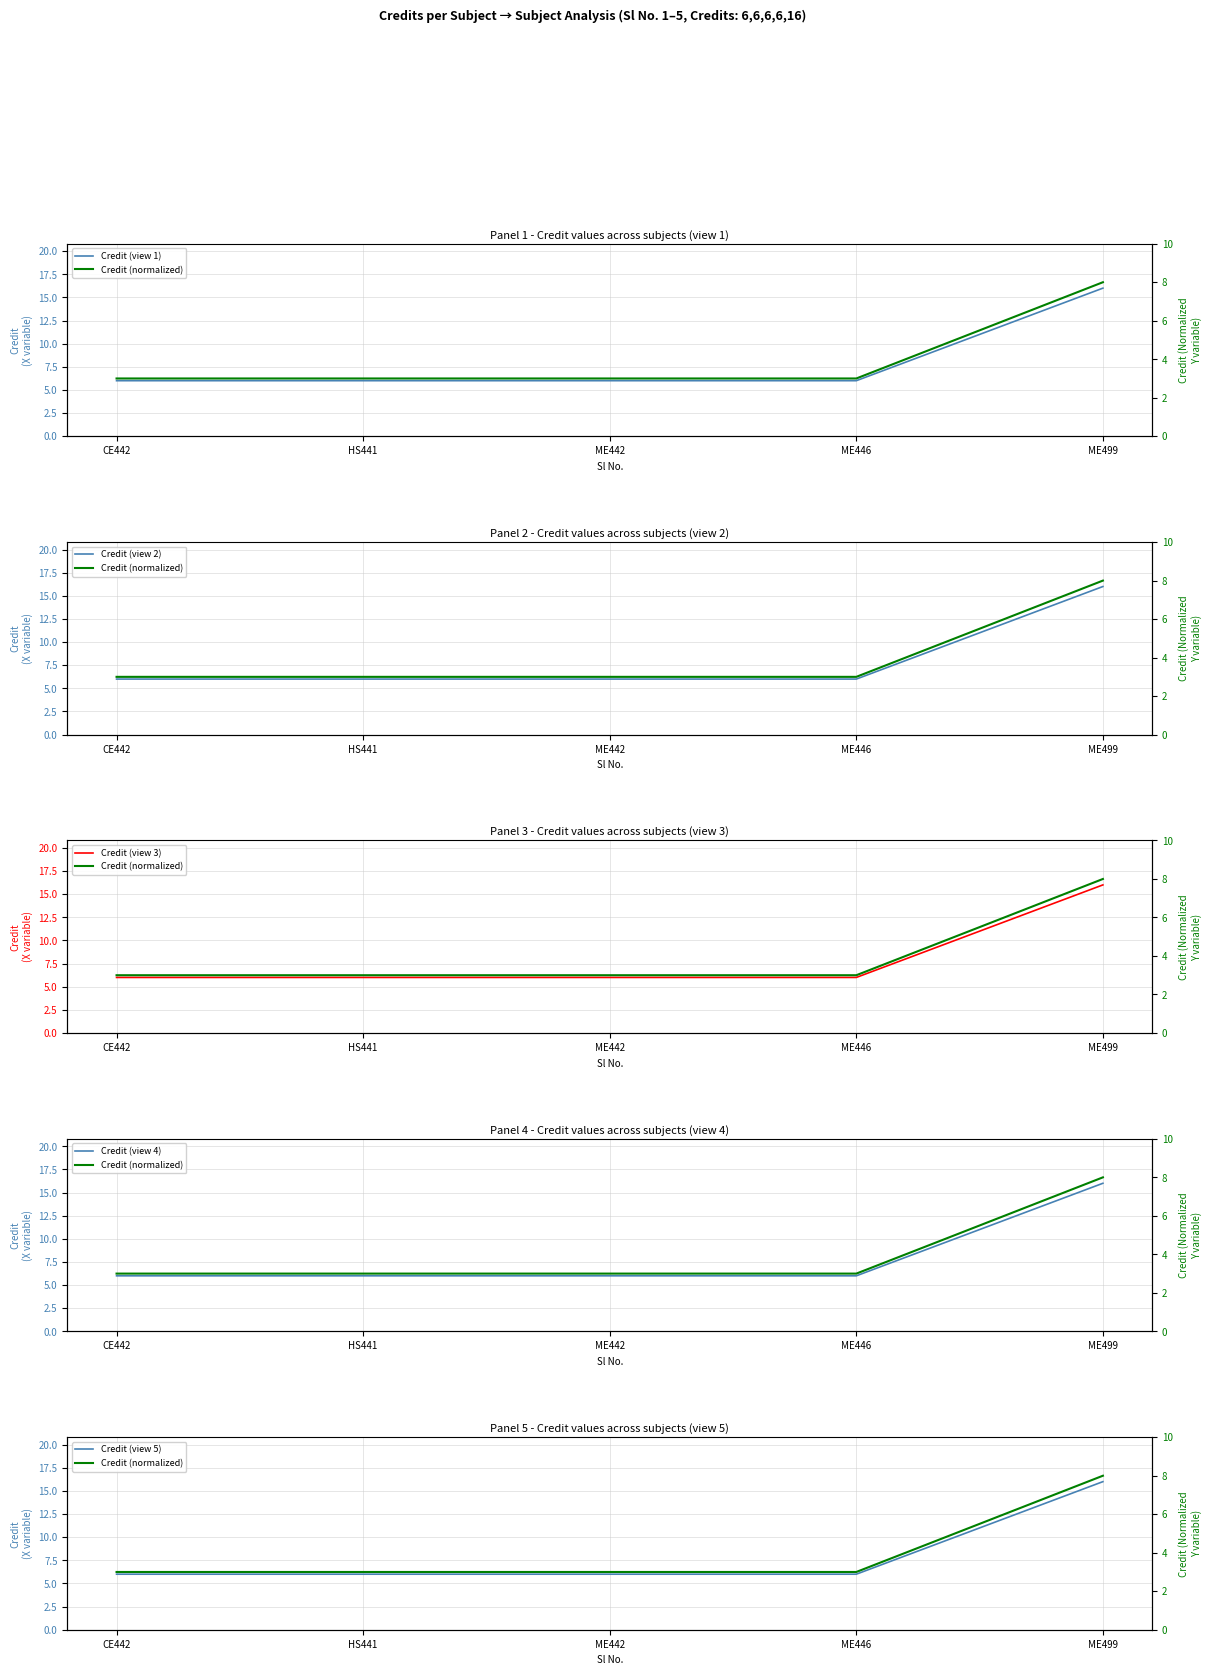

True or false: Credit (view 3) and Credit (view 1) intersect in this chart.

False